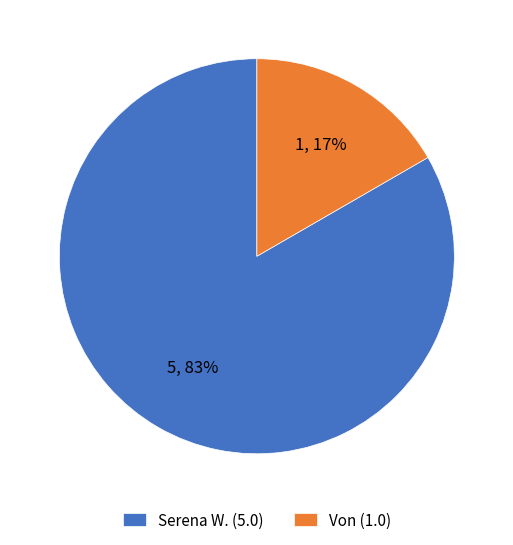

Which category accounts for the majority?

Serena W.